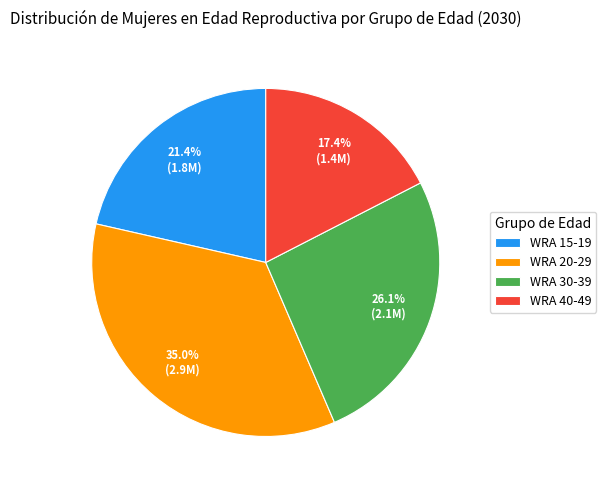

How many slices are in this pie chart?

4